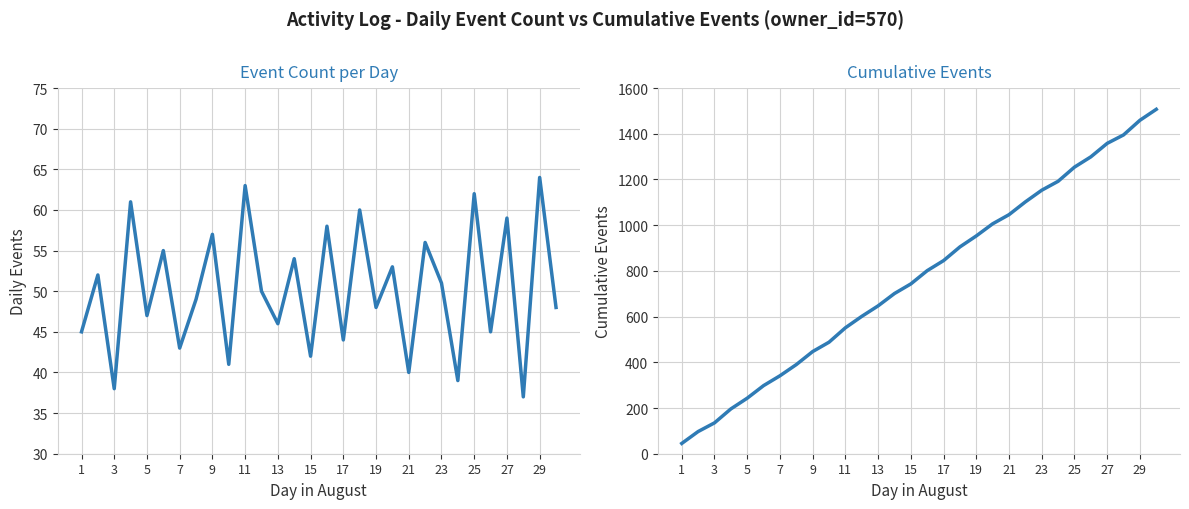

True or false: Cumulative Events and Event Count per Day cross at least once.

False